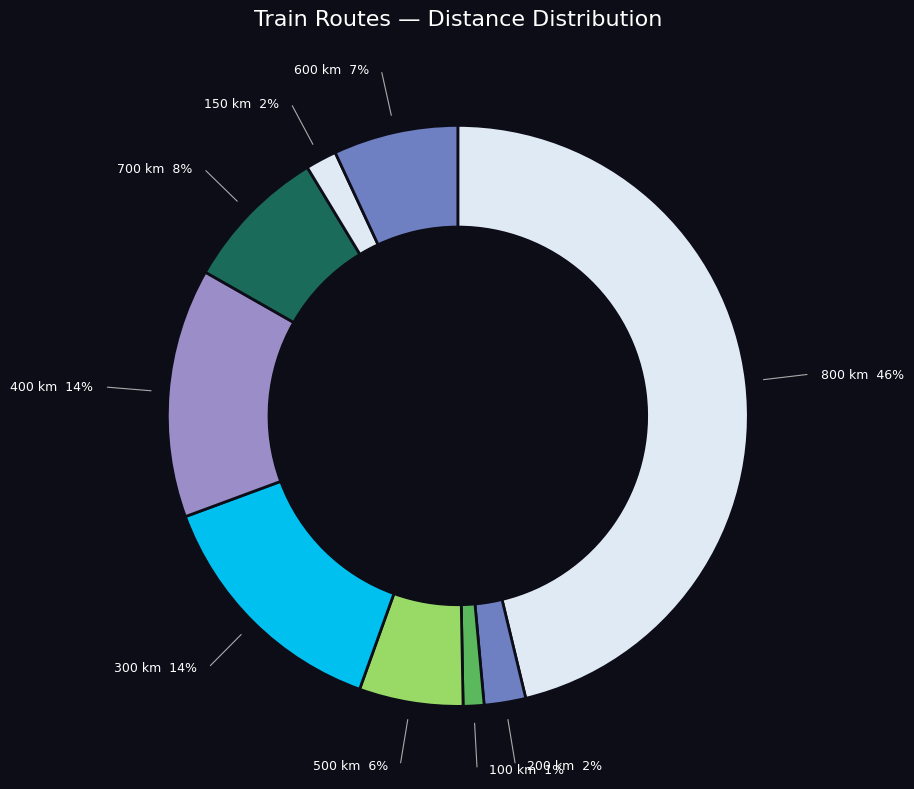

How many segments does this pie chart have?

9